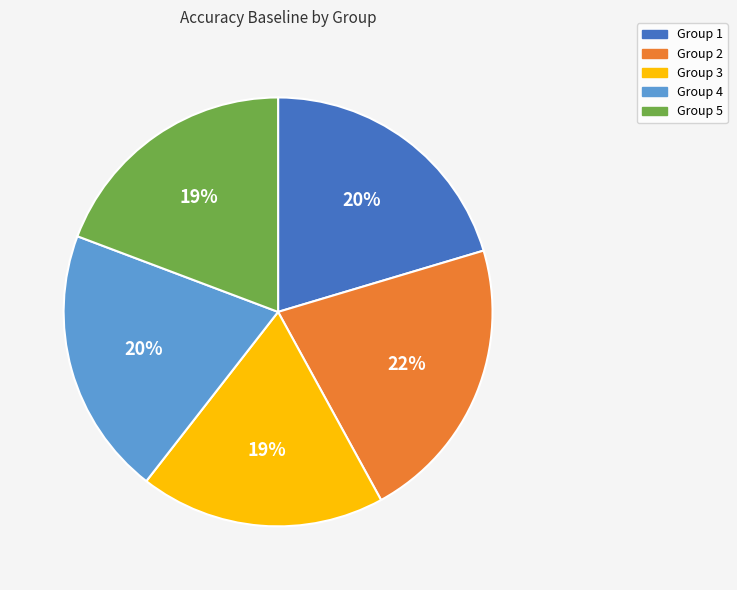

To the nearest percent, what is the difference between the largest and smallest slice percentages?

3%